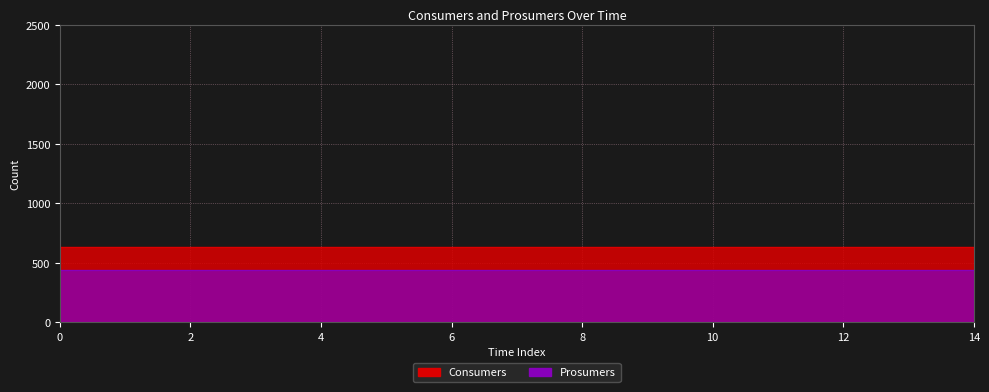

What is the minimum value for Prosumers?

440